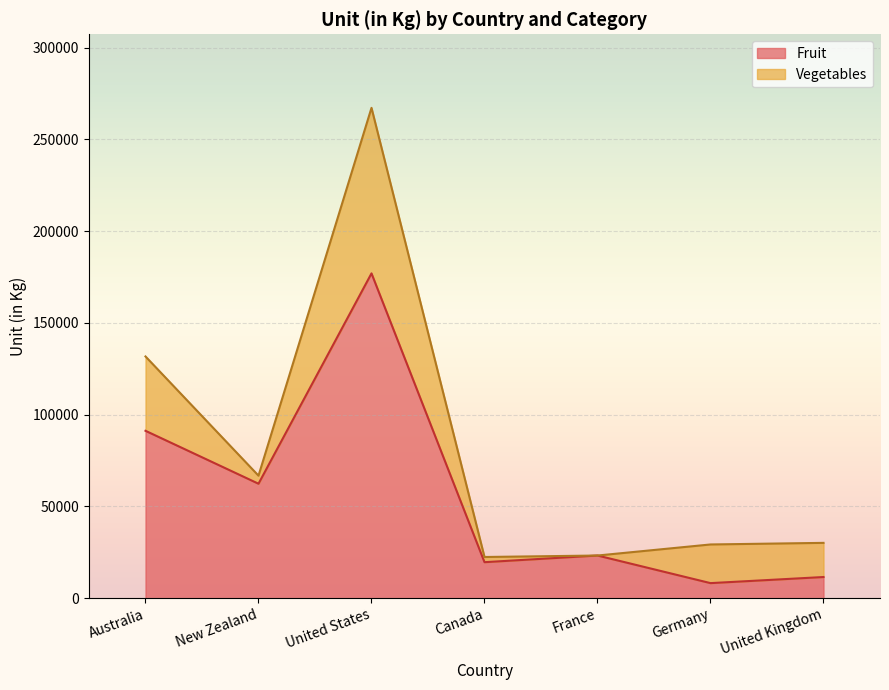

The value of Fruit at Canada is 19657. True or false?

True